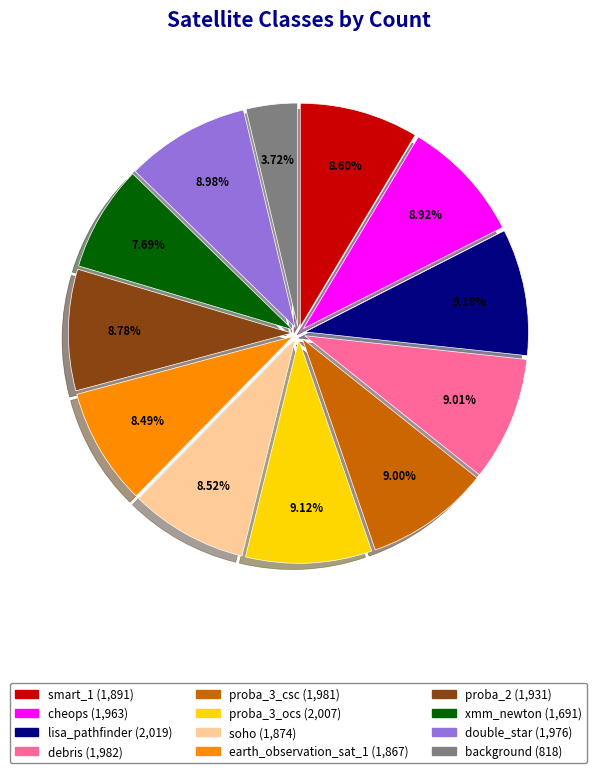

How many slices are in this pie chart?

12